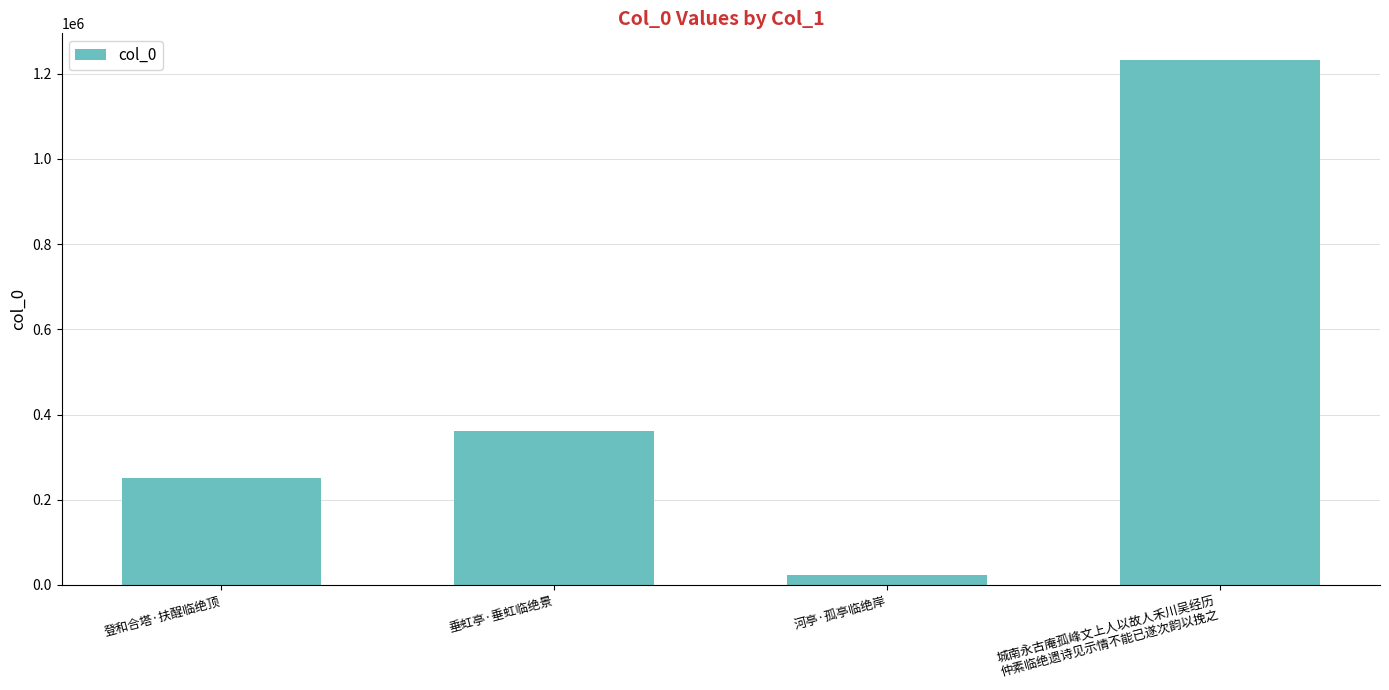

Reading left to right, what are all the values shown in this chart?

250228	360567	22569	1233184